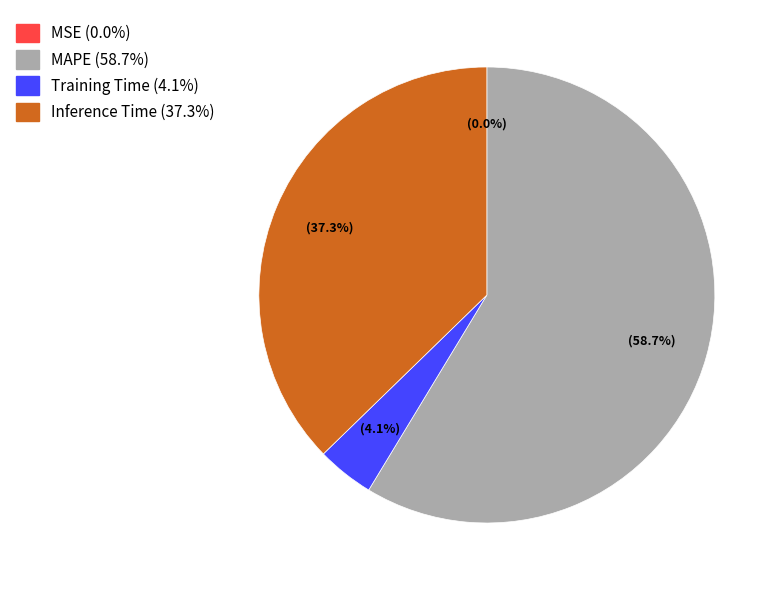

True or false: MAPE accounts for 59% of the total.

True